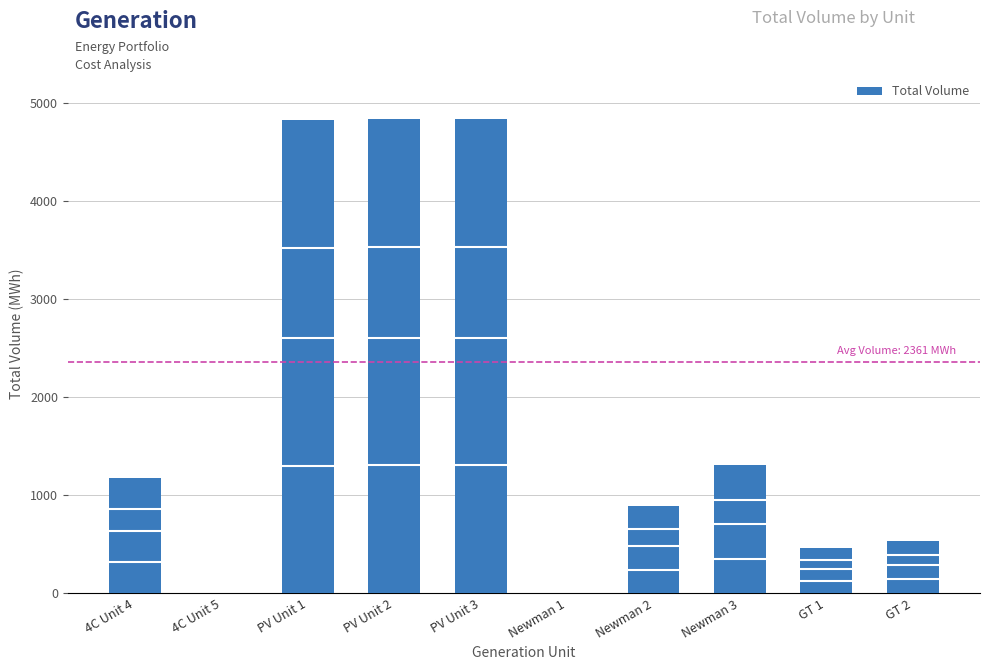

Is it true that the value at PV Unit 1 is 4835?

True